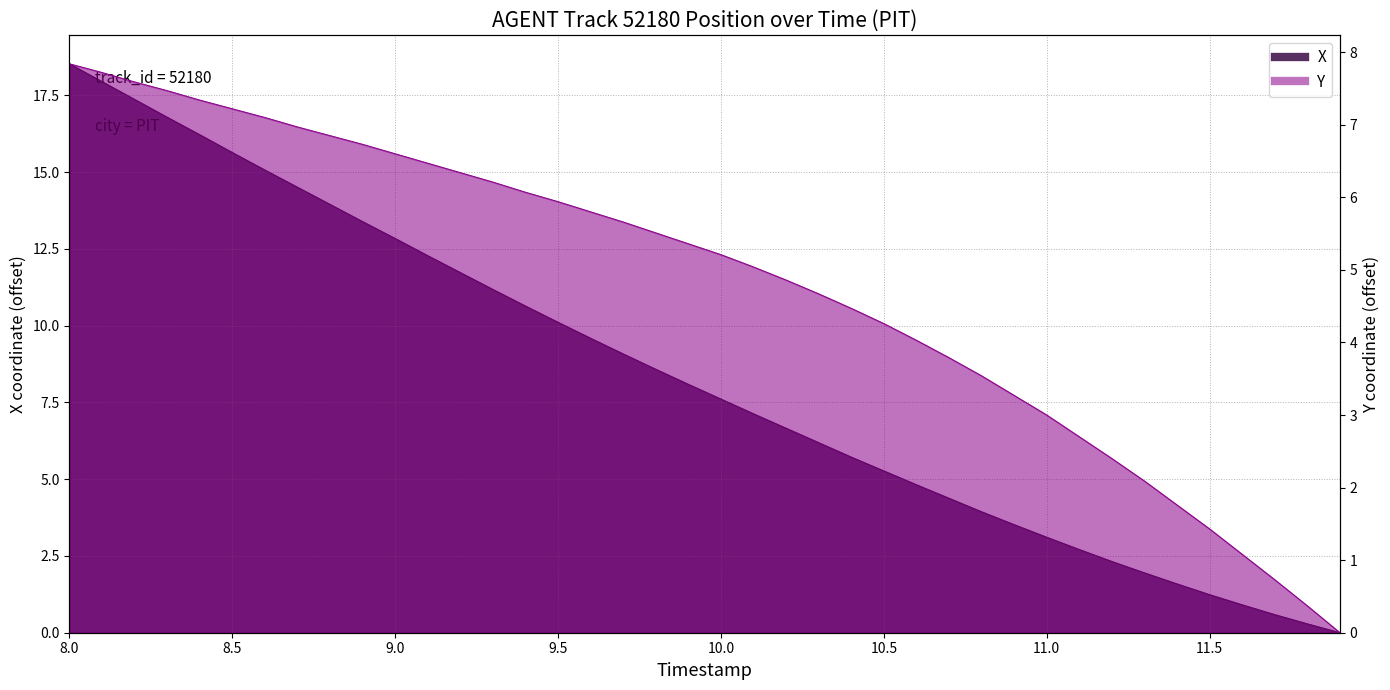

Rank the series by their maximum value, from lowest to highest.

Y, X